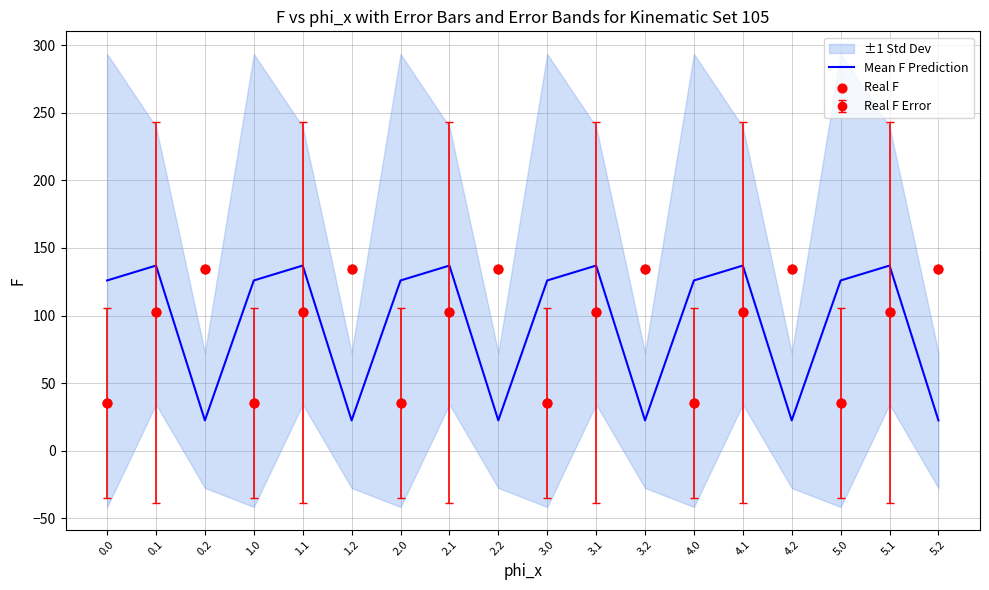

True or false: Real F Error and Mean F Prediction cross at least once.

True